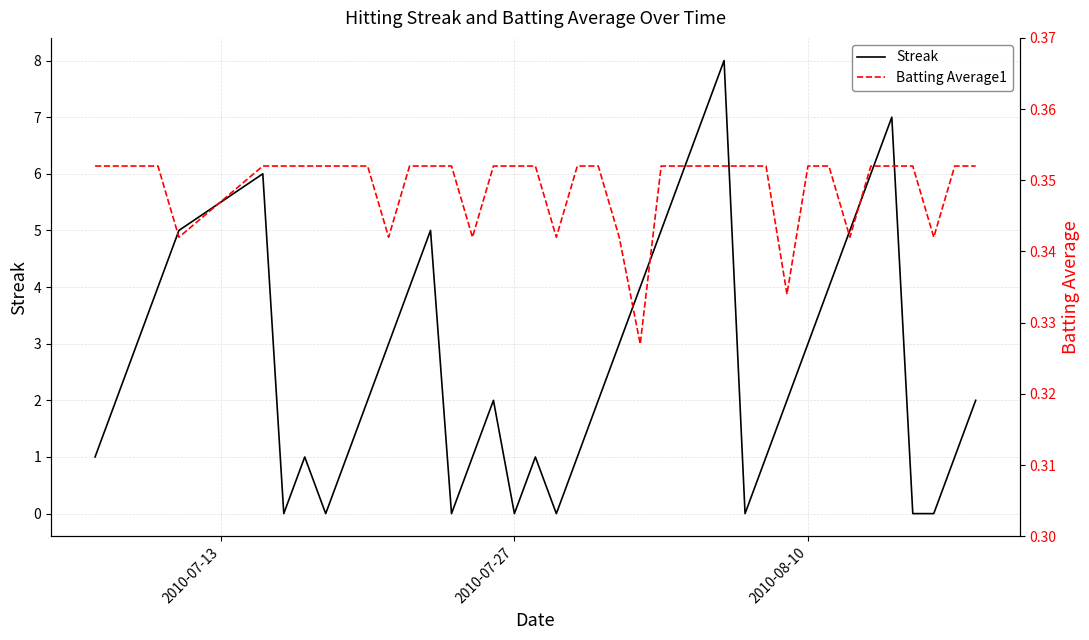

Reading left to right, list all the values displayed in this chart.

Streak: 1.0	2.0	3.0	4.0	5.0	6.0	0.0	1.0	0.0	1.0	2.0	3.0	4.0	5.0	0.0	1.0	2.0	0.0	1.0	0.0	1.0	2.0	3.0	4.0	5.0	6.0	7.0	8.0	0.0	1.0	2.0	3.0	4.0	5.0	6.0	7.0	0.0	0.0	1.0	2.0
Batting Average1: 0.4	0.4	0.4	0.4	0.3	0.4	0.4	0.4	0.4	0.4	0.4	0.3	0.4	0.4	0.4	0.3	0.4	0.4	0.4	0.3	0.4	0.4	0.3	0.3	0.4	0.4	0.4	0.4	0.4	0.4	0.3	0.4	0.4	0.3	0.4	0.4	0.4	0.3	0.4	0.4